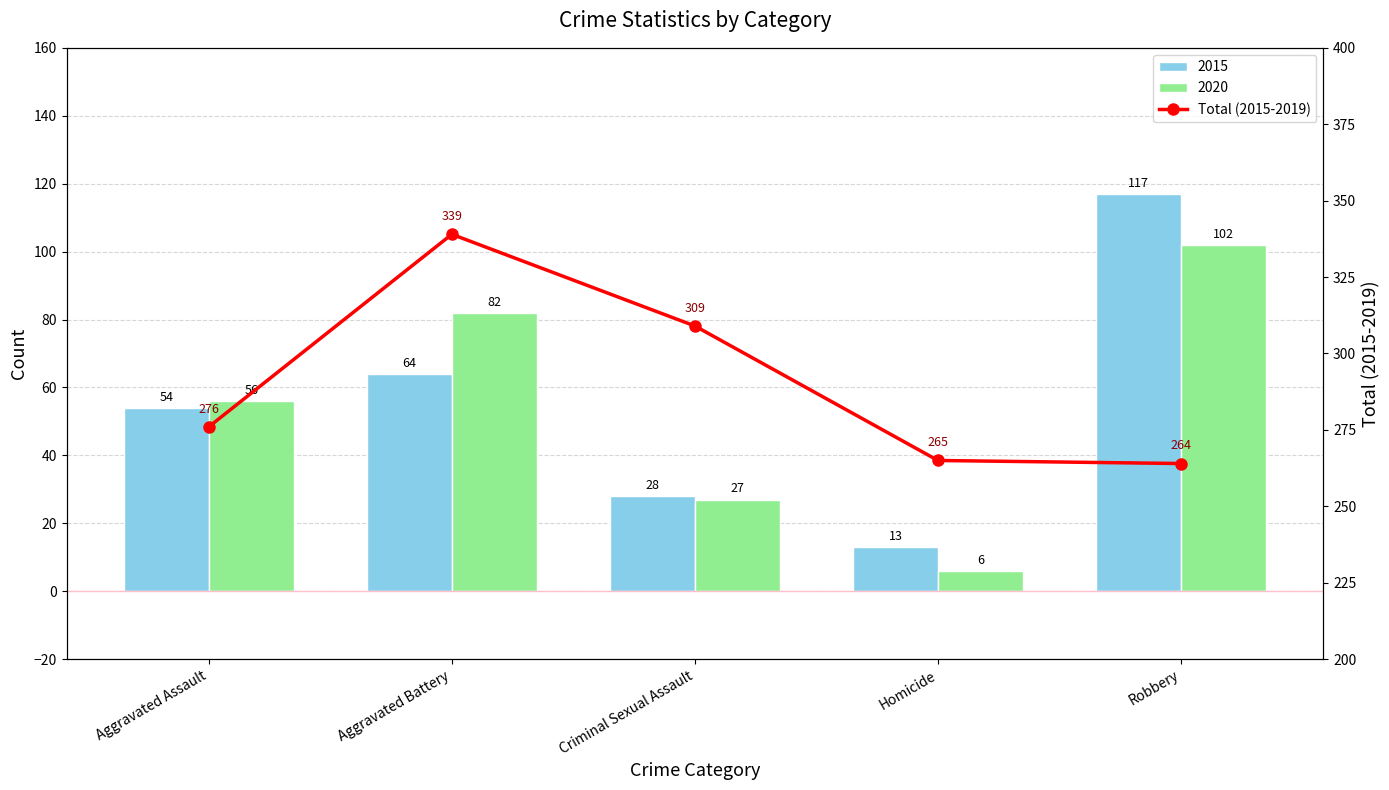

Count the number of categories in the chart.

5